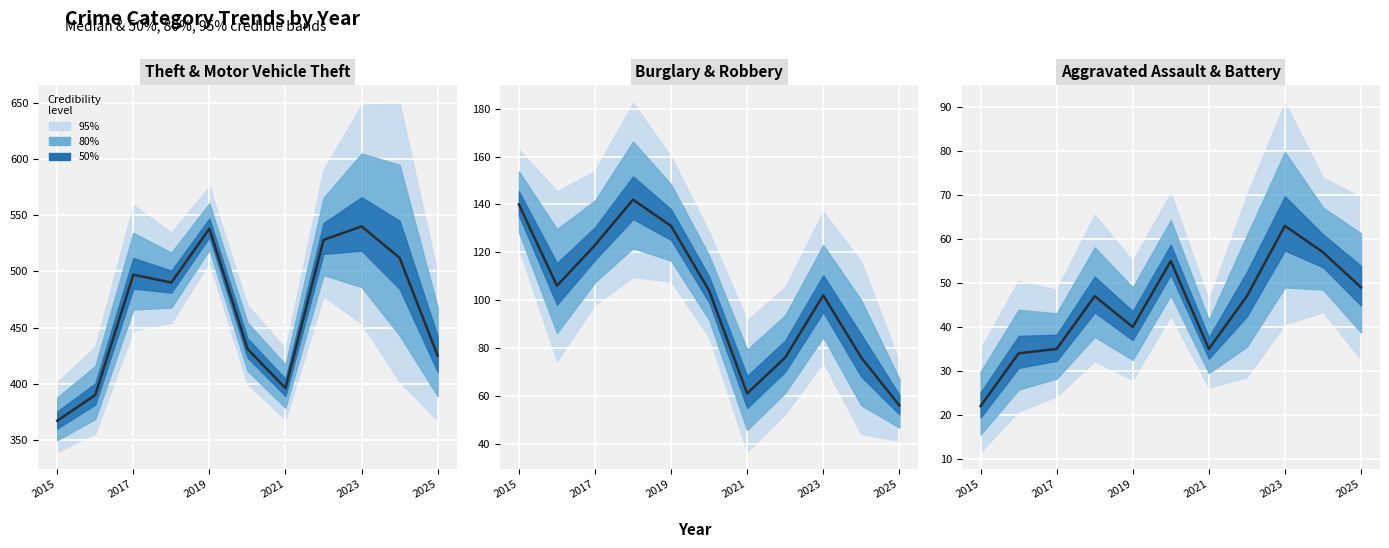

Reading left to right, list all the values displayed in this chart.

Theft: 367	390	497	490	538	431	396	528	540	512	425
Burglary: 140	106	123	142	131	104	61	76	102	76	56
Aggravated Assault: 22	34	35	47	40	55	35	47	63	57	49